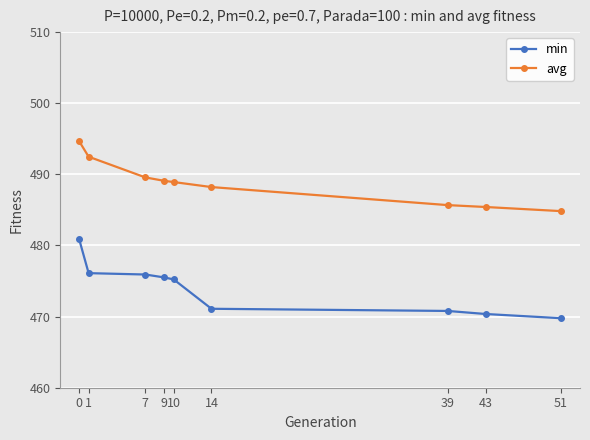

How many values in the min series are below 475?

4